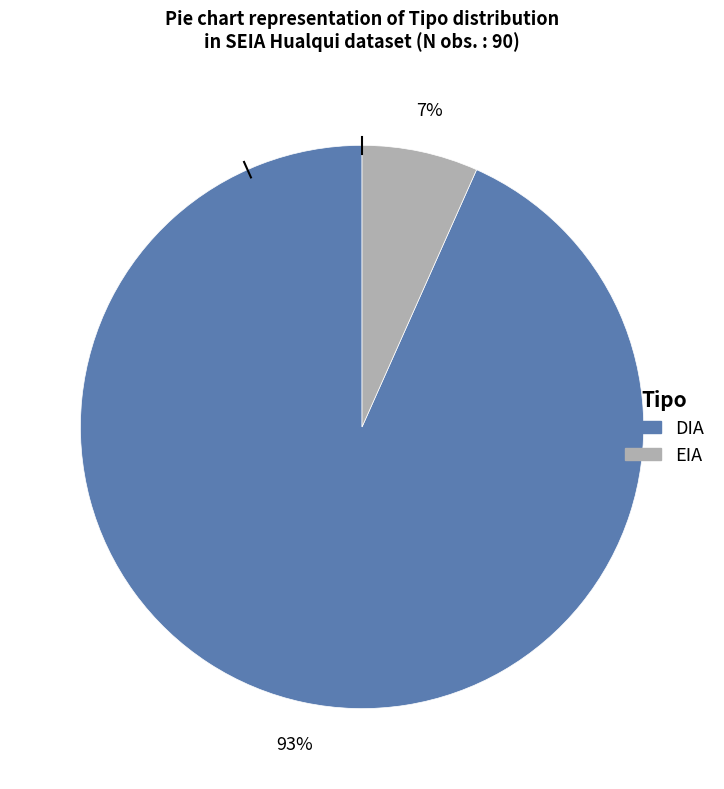

To the nearest percent, what percentage of the pie is EIA?

7%